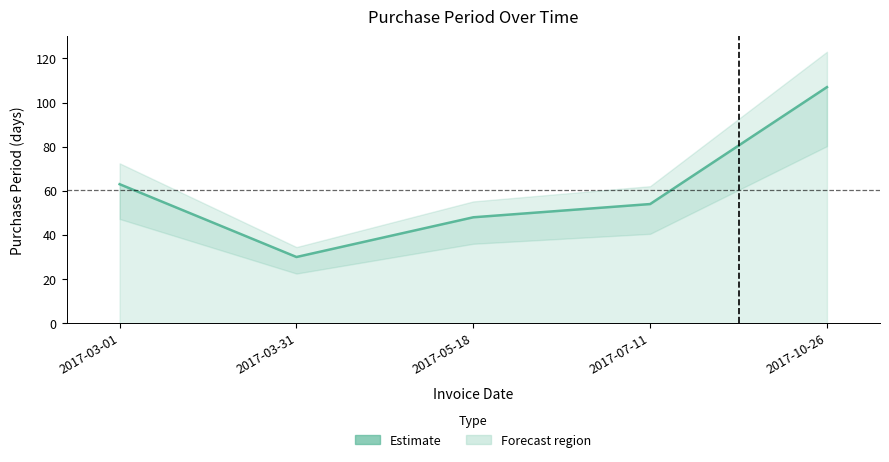

What is the change in value from 2017-03-31 to 2017-07-11?

+24